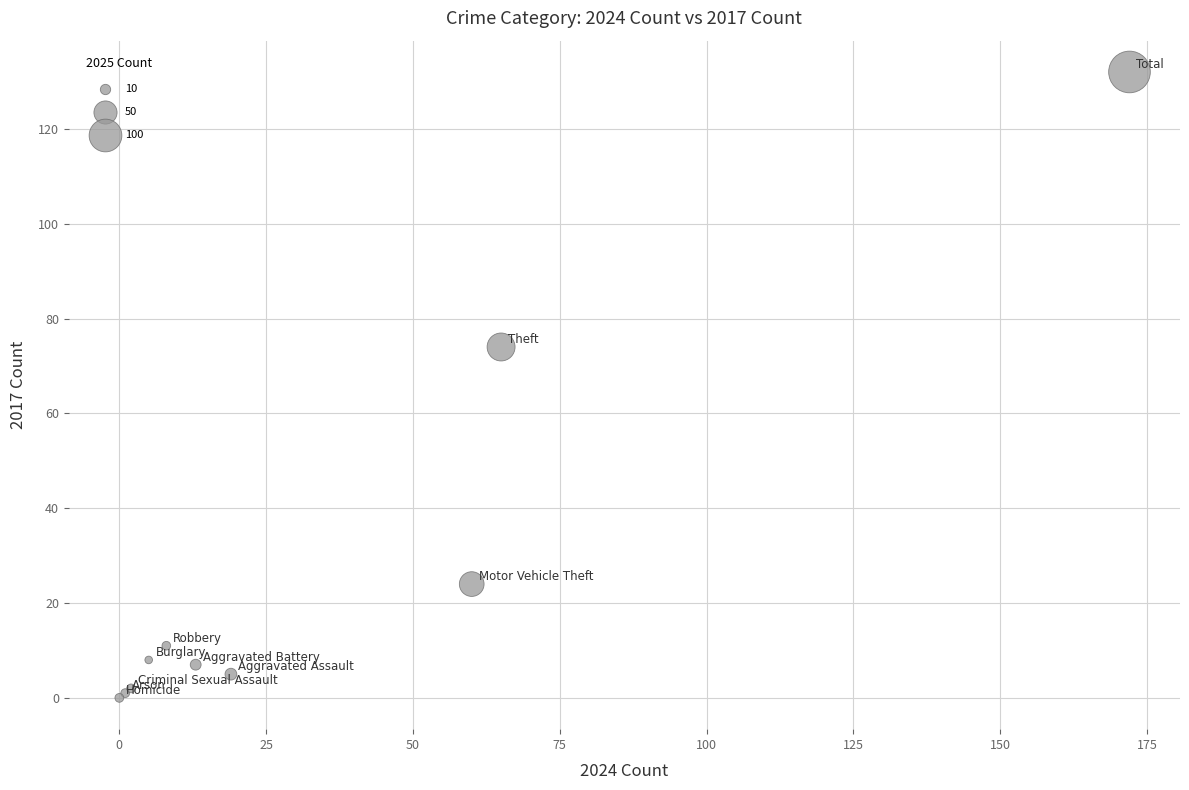

What Y value in the scatter plot is closest to 66?

74